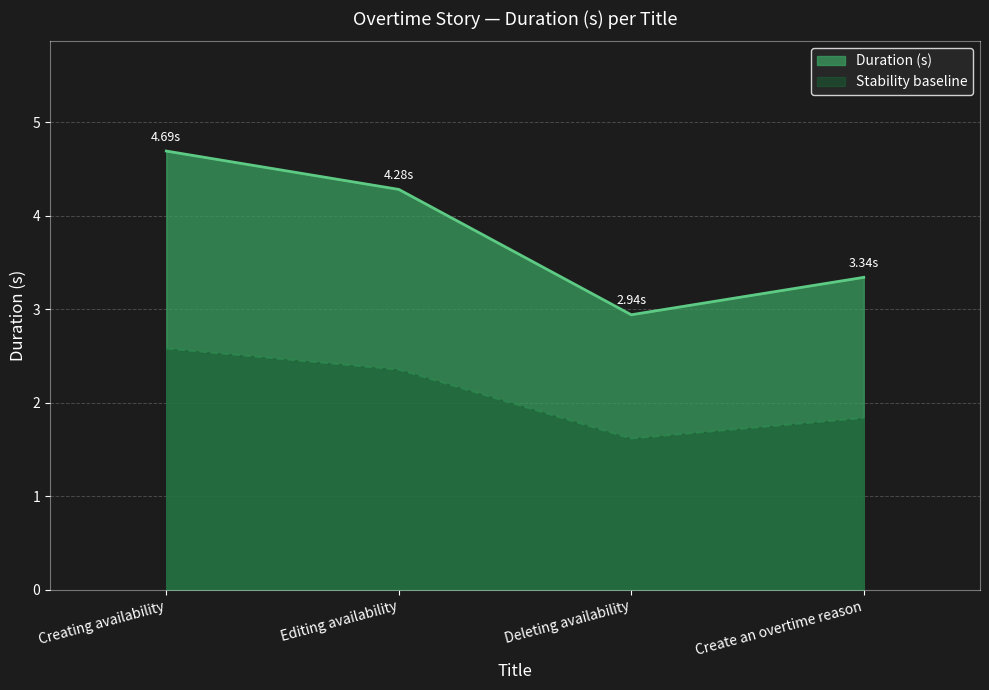

Rank the categories by value from highest to lowest.

Creating availability, Editing availability, Create an overtime reason, Deleting availability